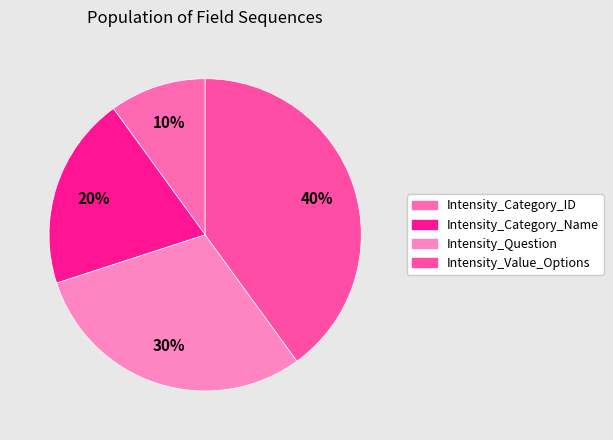

What percentage is the Intensity_Category_ID slice, to the nearest percent?

10%